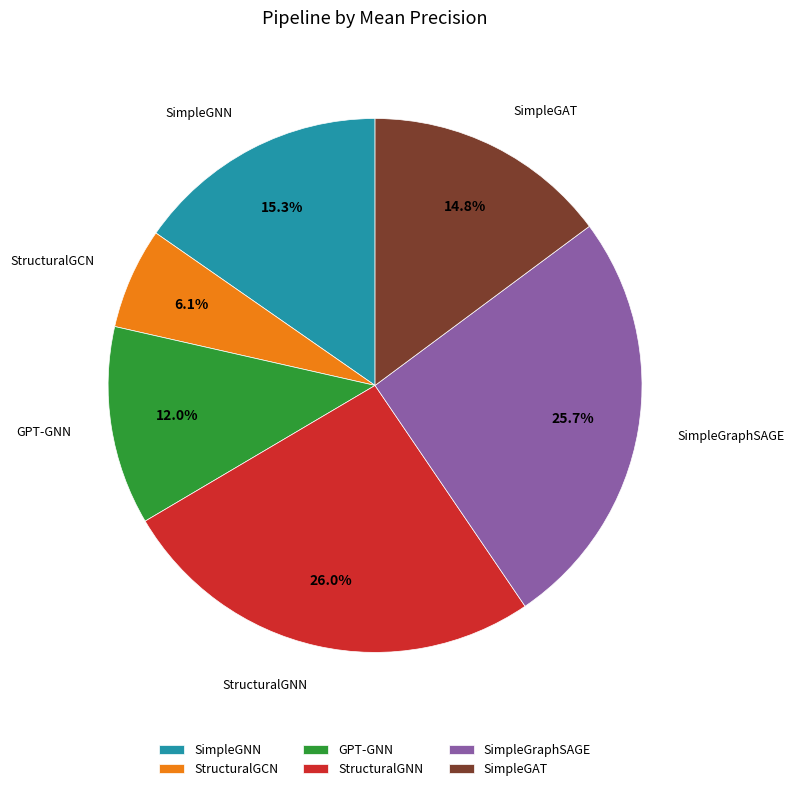

How many segments does this pie chart have?

6